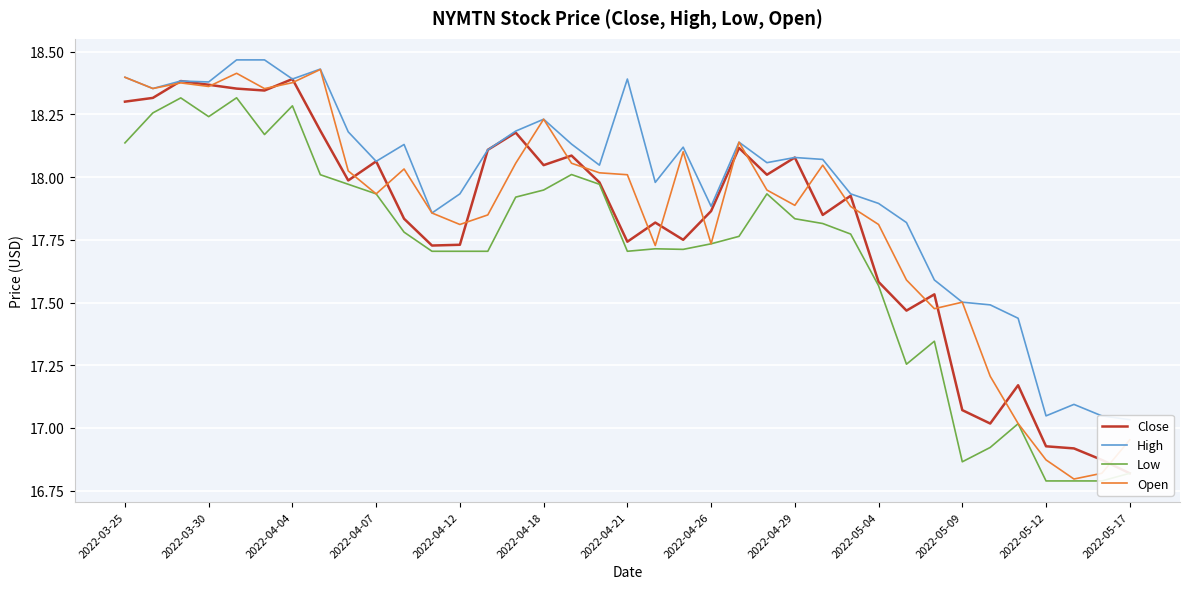

The Open series shows 28.4 at 2022-04-21. True or false?

False